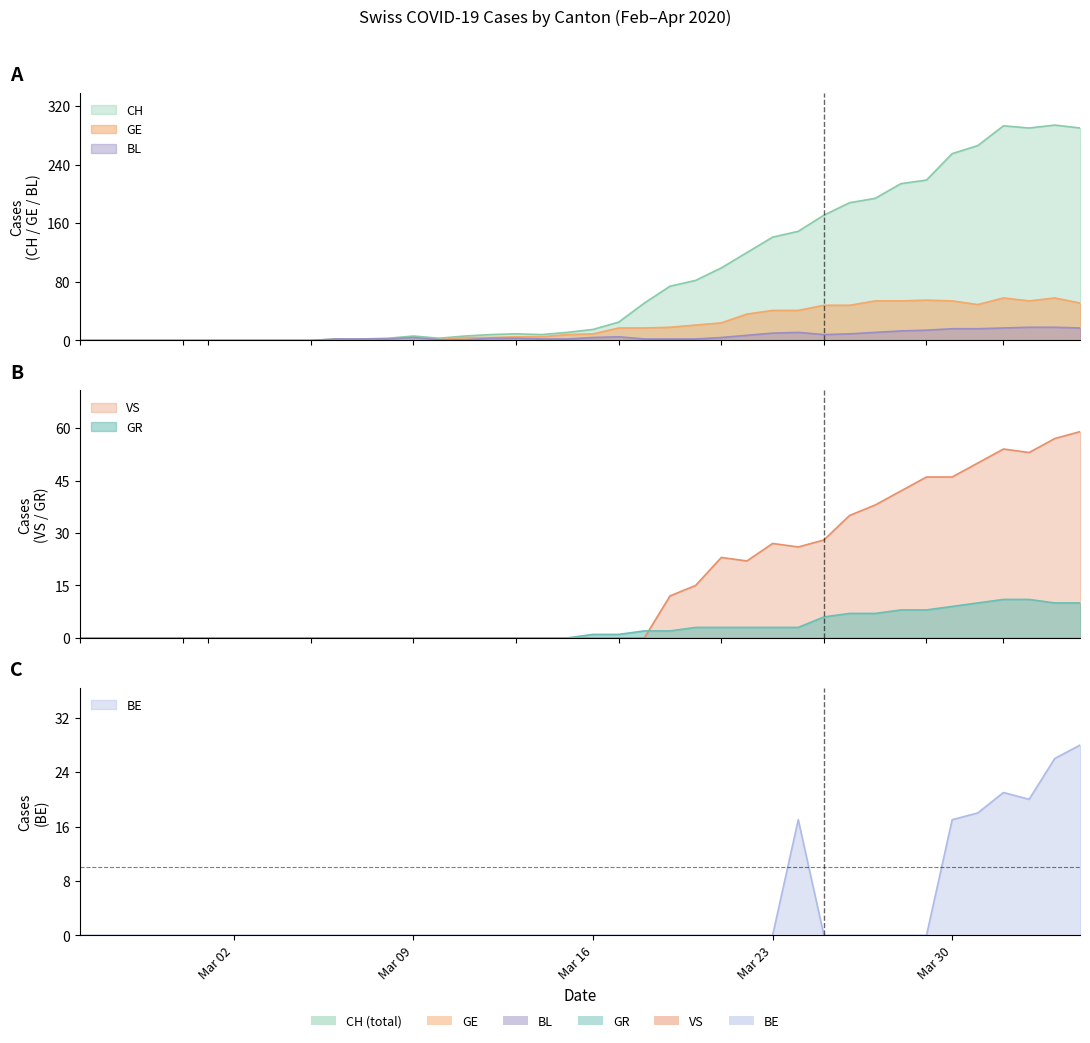

How many lines are shown in the chart?

6